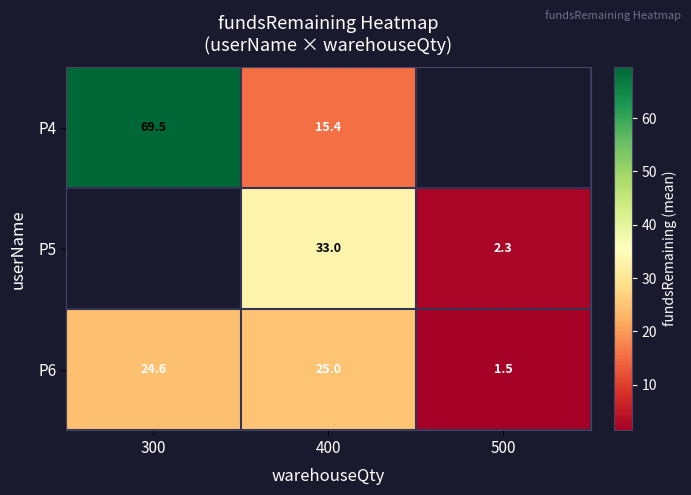

Where is P6 nearest to the value 13?

500